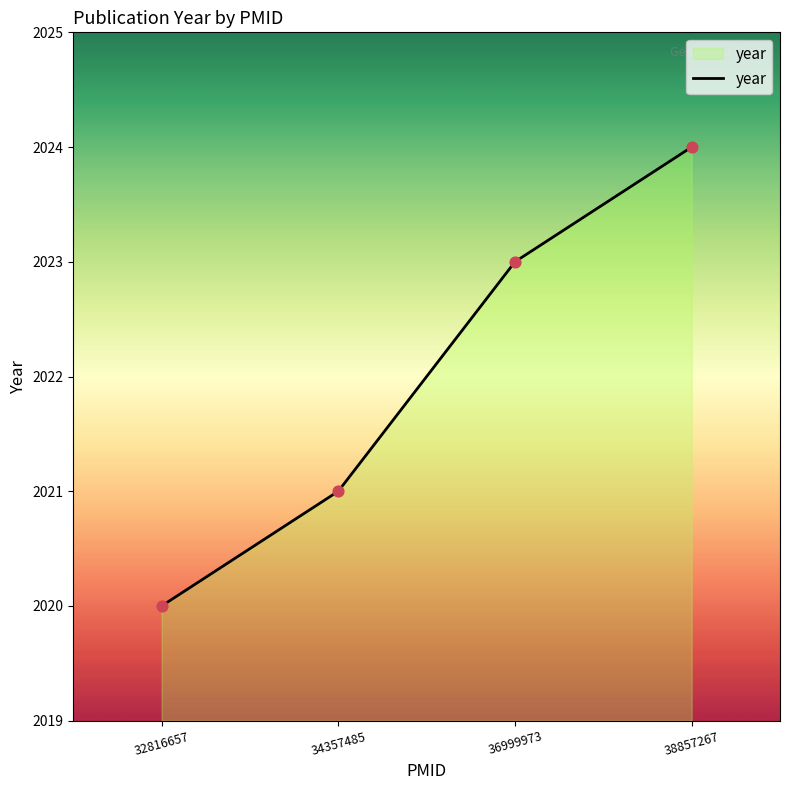

Which has a higher value, 38857267 or 32816657?

38857267